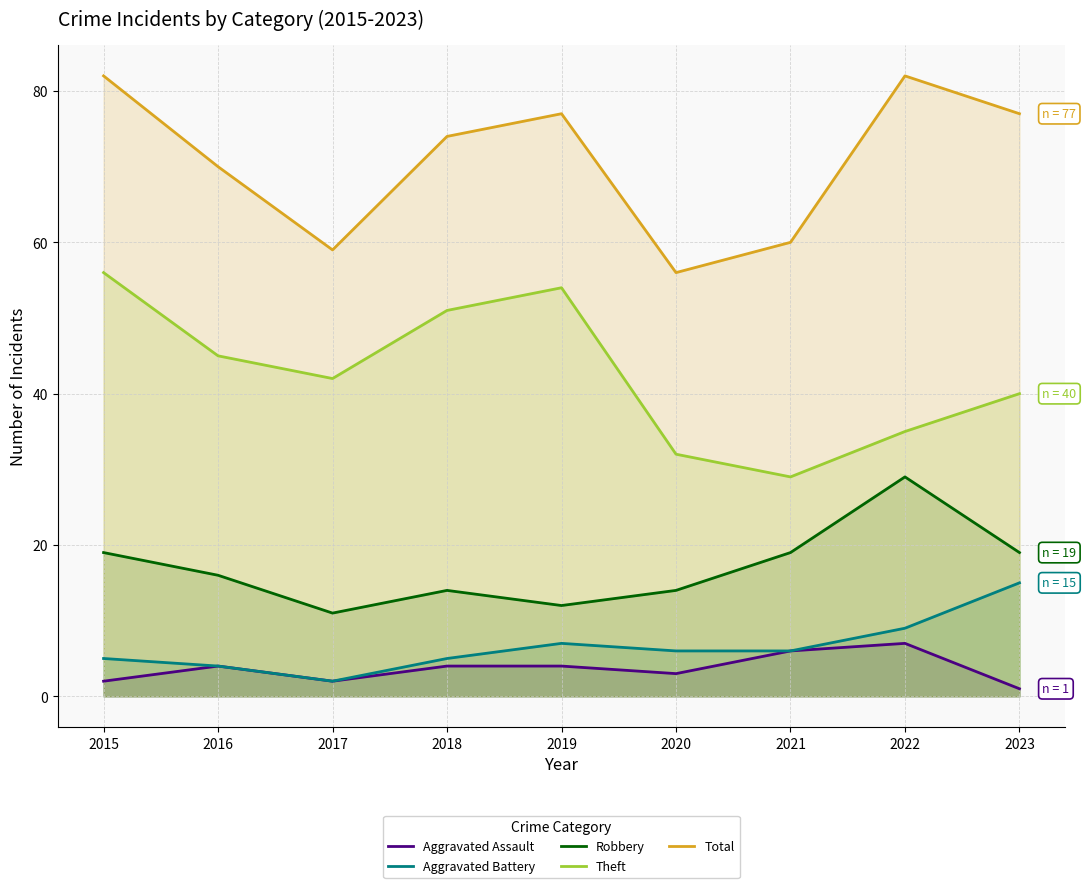

True or false: Total and Robbery cross at least once.

False